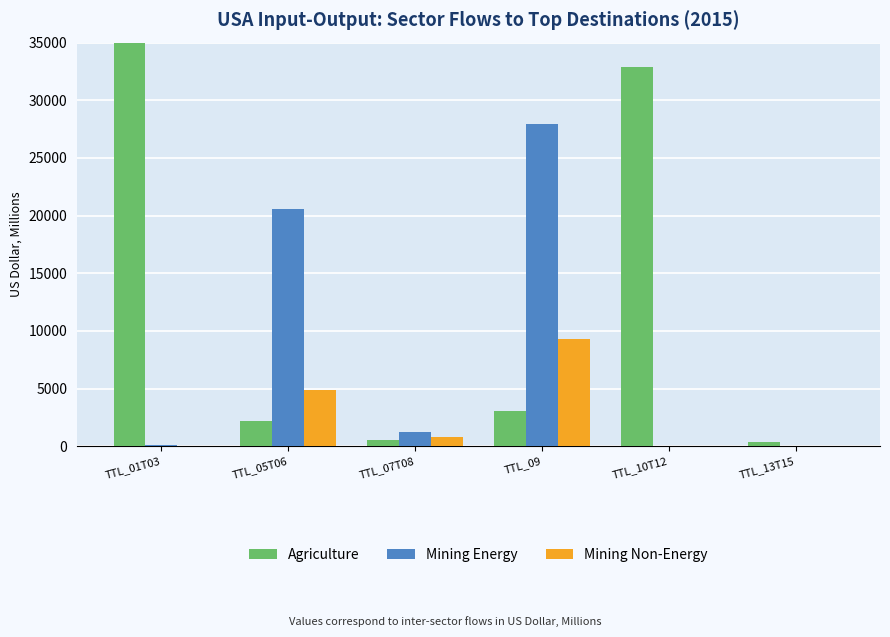

What is the difference between the Mining Energy values at TTL_01T03 and TTL_09?

27803.9